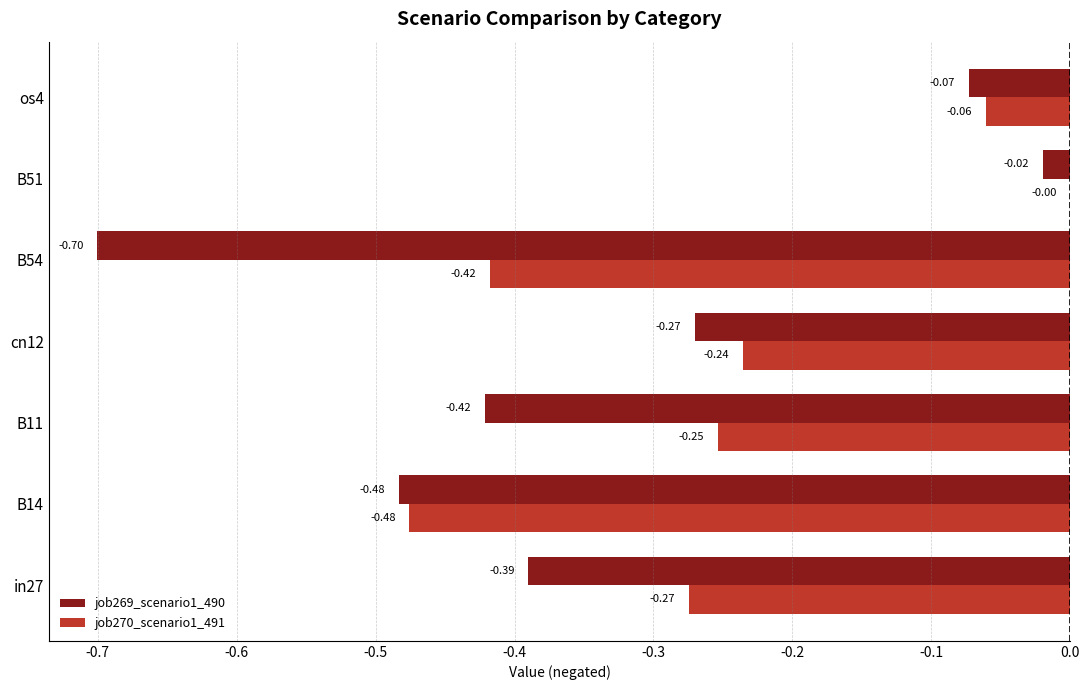

Is the value of job269_scenario1_490 at B54 greater than the value of job270_scenario1_491 at os4?

No